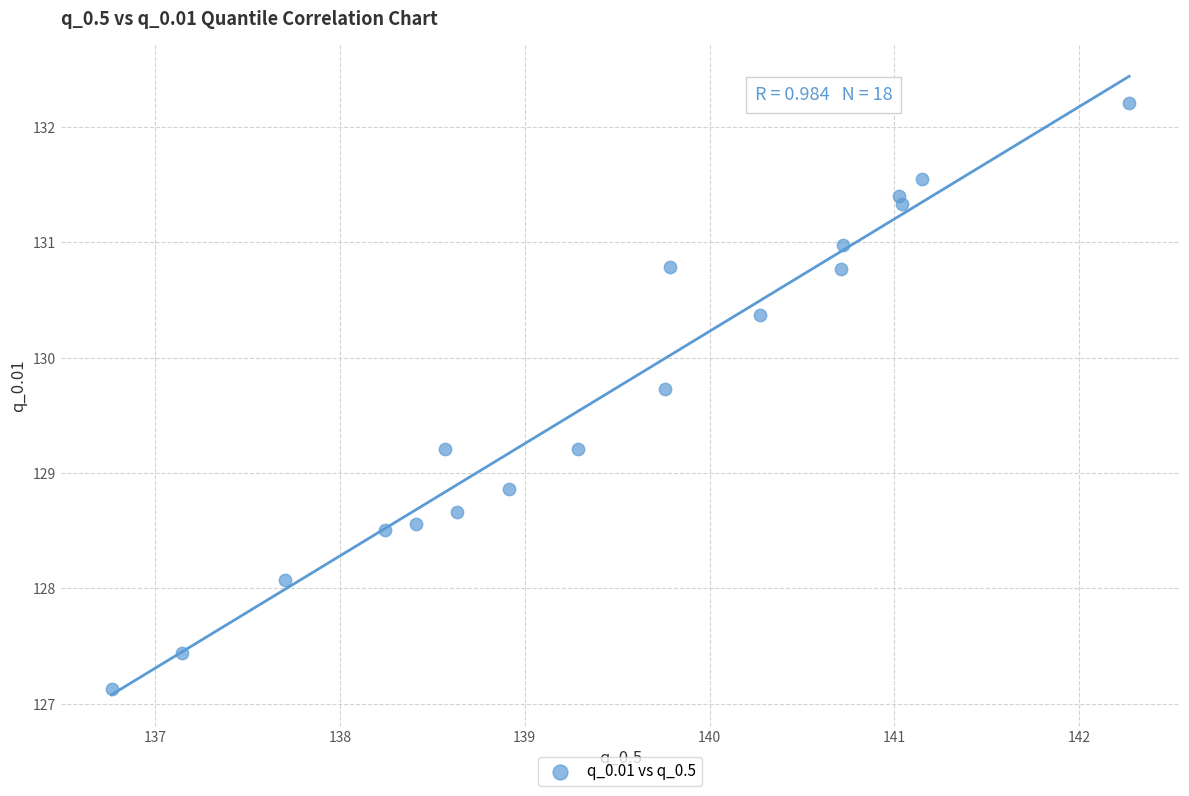

What is the range of X values (max minus min)?

5.5